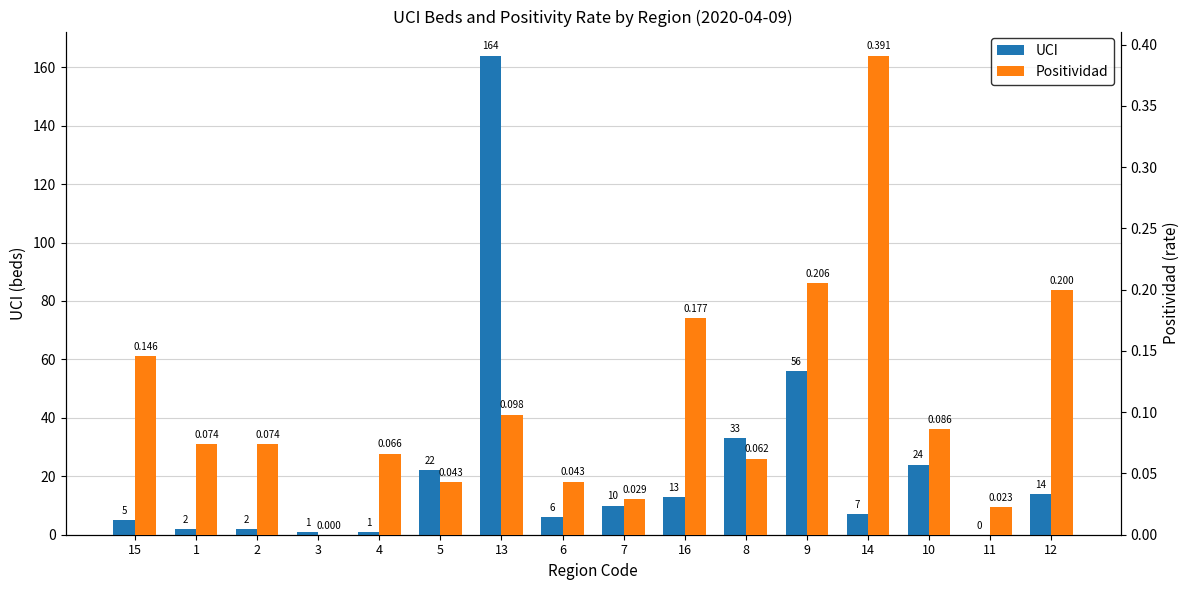

What is the difference between the Positividad values at 7 and 10?

0.1